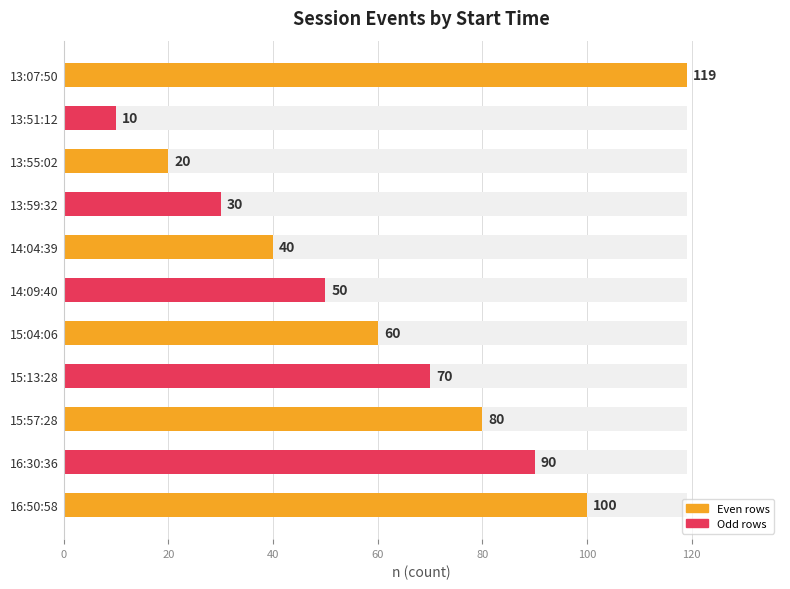

What is the average value?

61